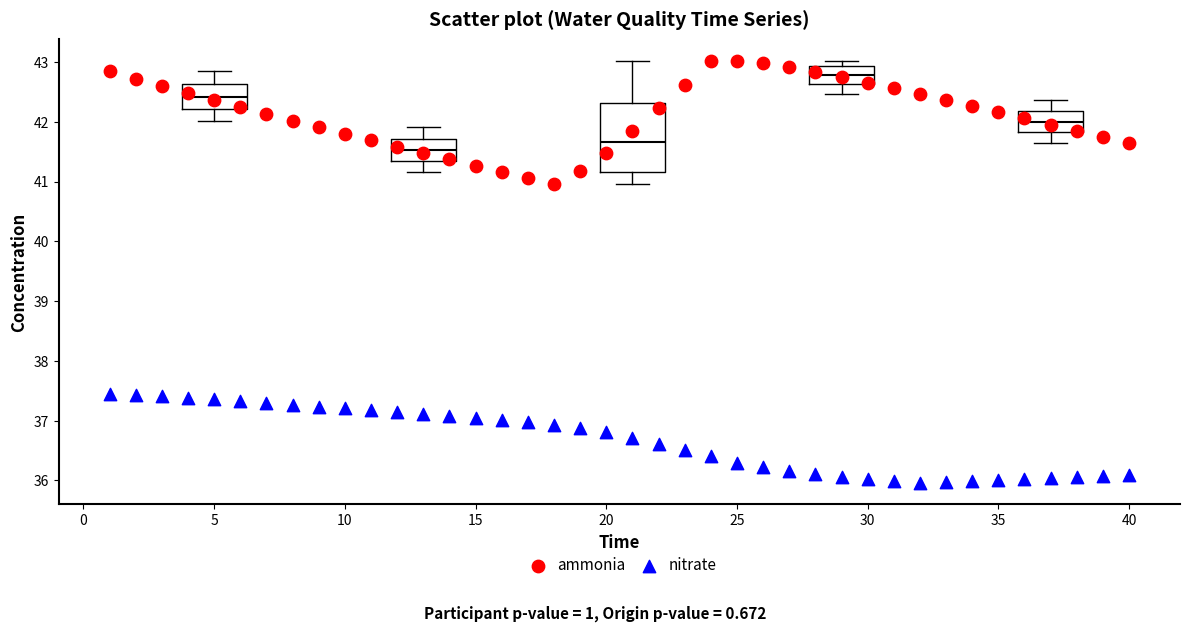

Which series contains the lowest Y value?

nitrate